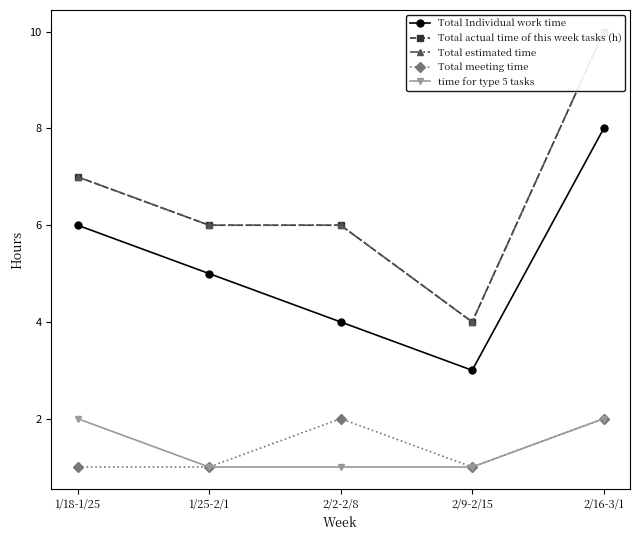

True or false: time for type 5 tasks has more than 1 points higher than both neighbors.

False